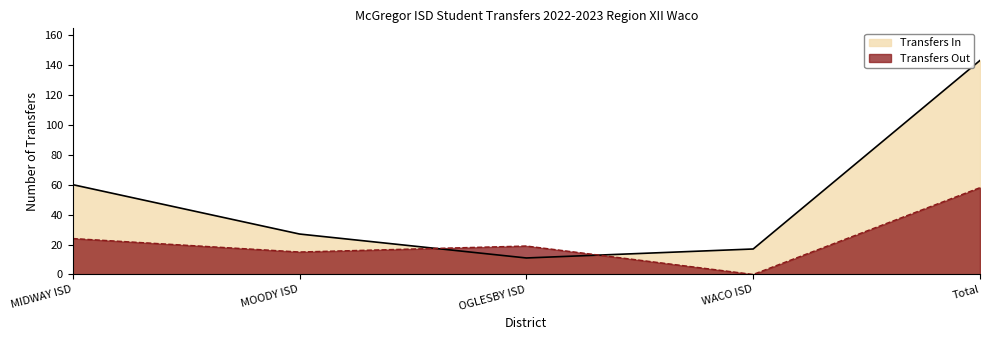

Where is Transfers Out nearest to the value 29?

MIDWAY ISD